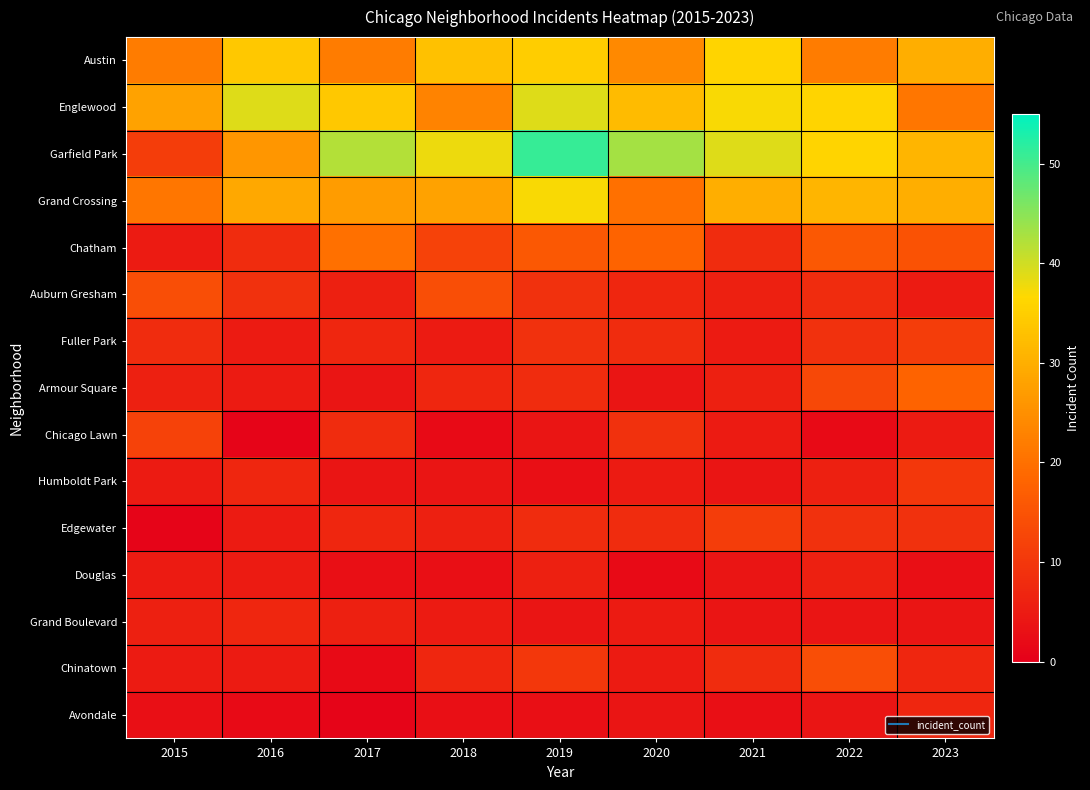

Which series changed the most between 2019 and 2020?

Grand Crossing